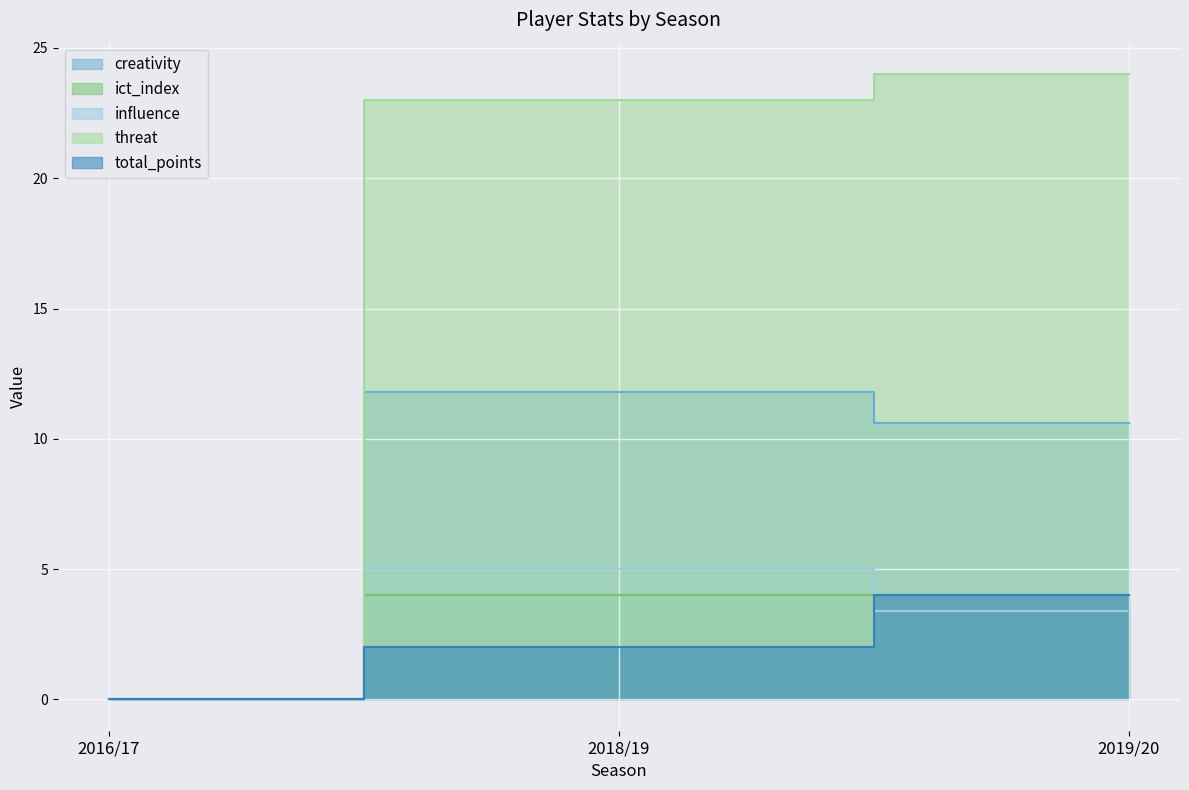

List the labels in order of total_points value, largest first.

2019/20, 2018/19, 2016/17